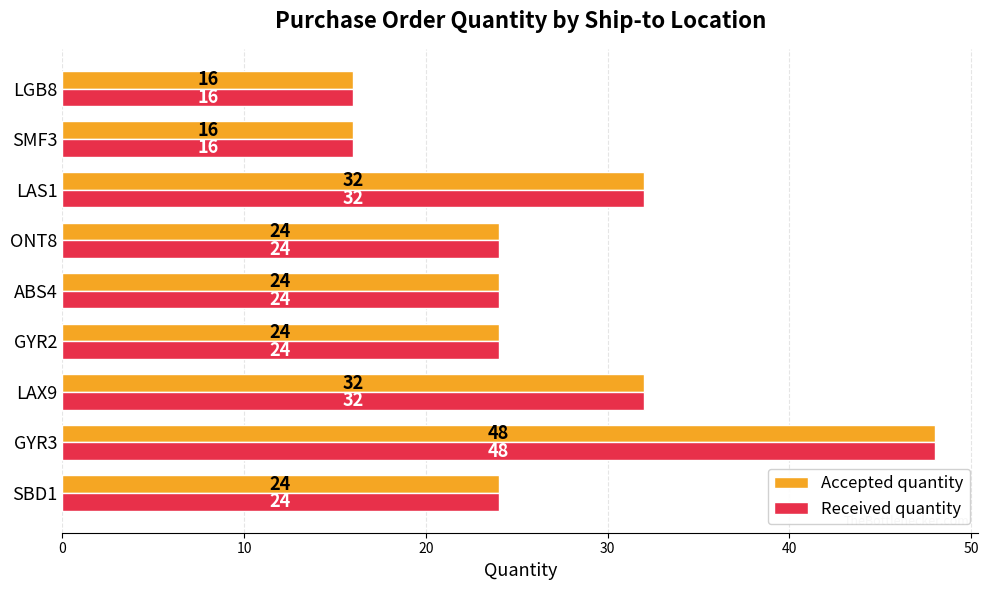

Which label corresponds to the largest value in the chart?

GYR3